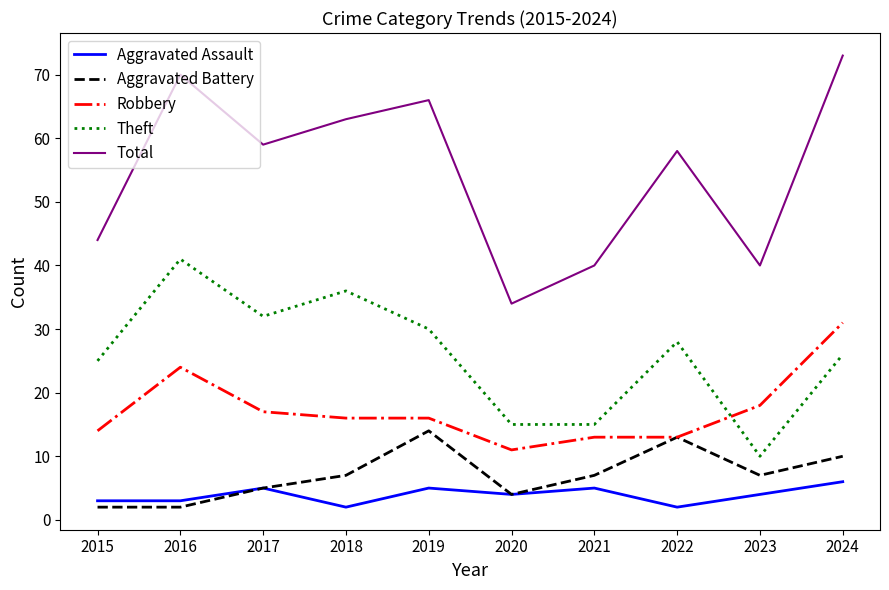

Rank the series at 2024 from highest to lowest value.

Total, Robbery, Theft, Aggravated Battery, Aggravated Assault